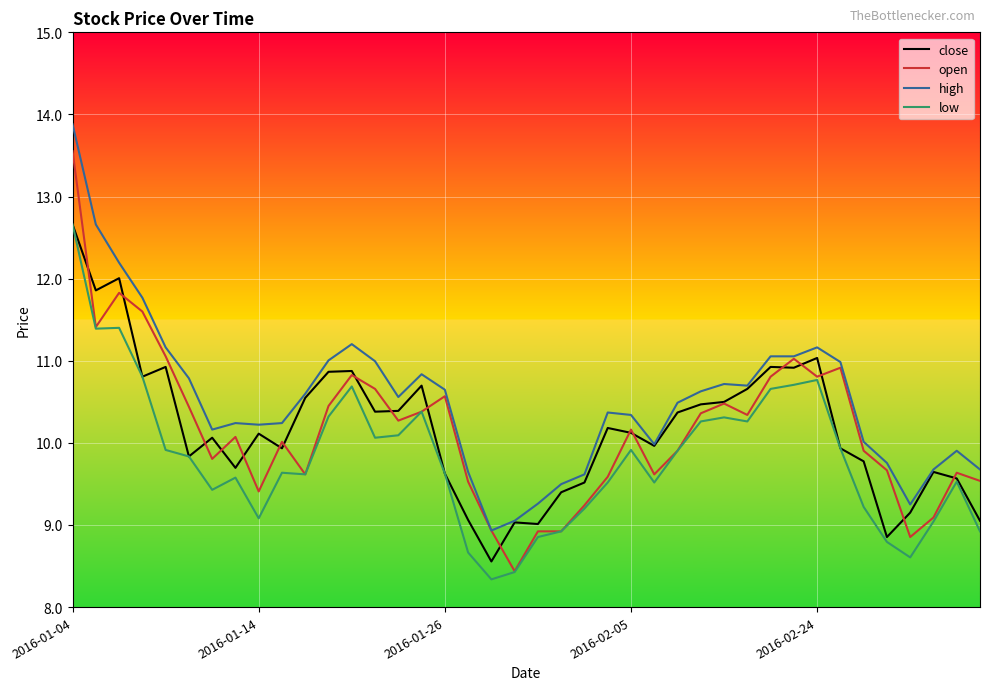

What is the minimum value shown in the chart?

8.3